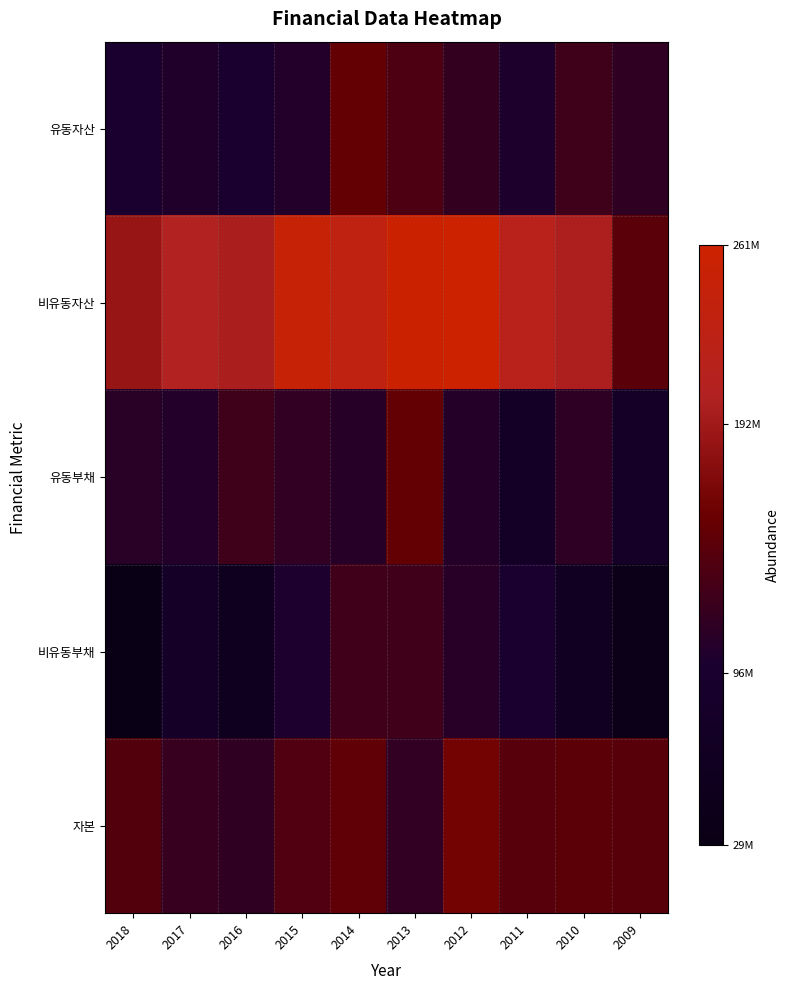

What is the spread (max minus min) of values at 2012?

154317710